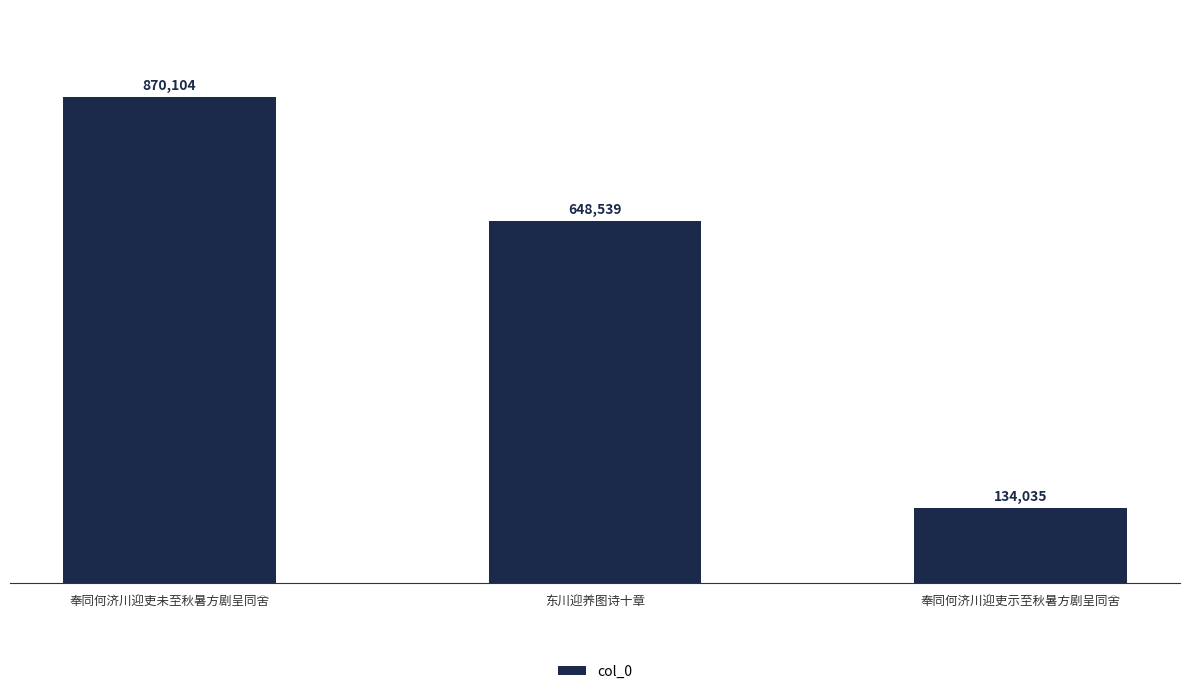

How many values are between 134035 and 870104?

3